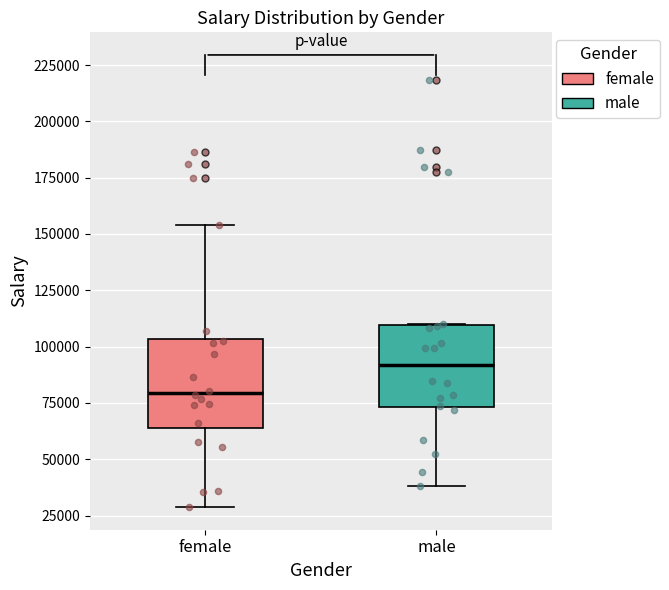

Which box has the lowest median line?

female